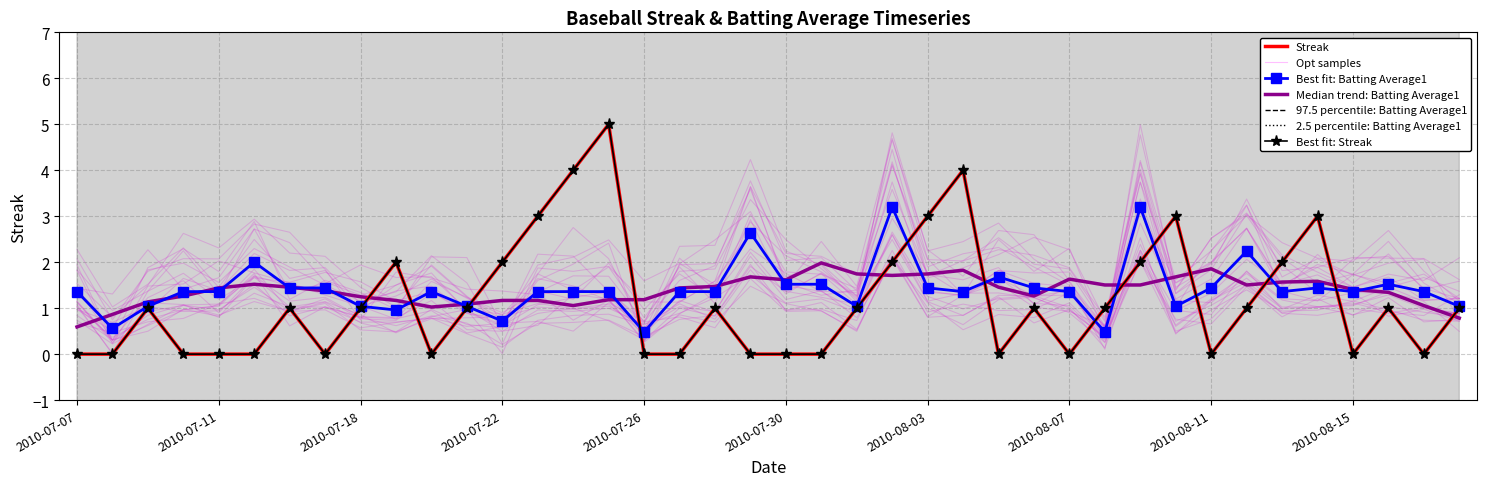

What is the spread (max minus min) of values at 2010-07-16?

0.4